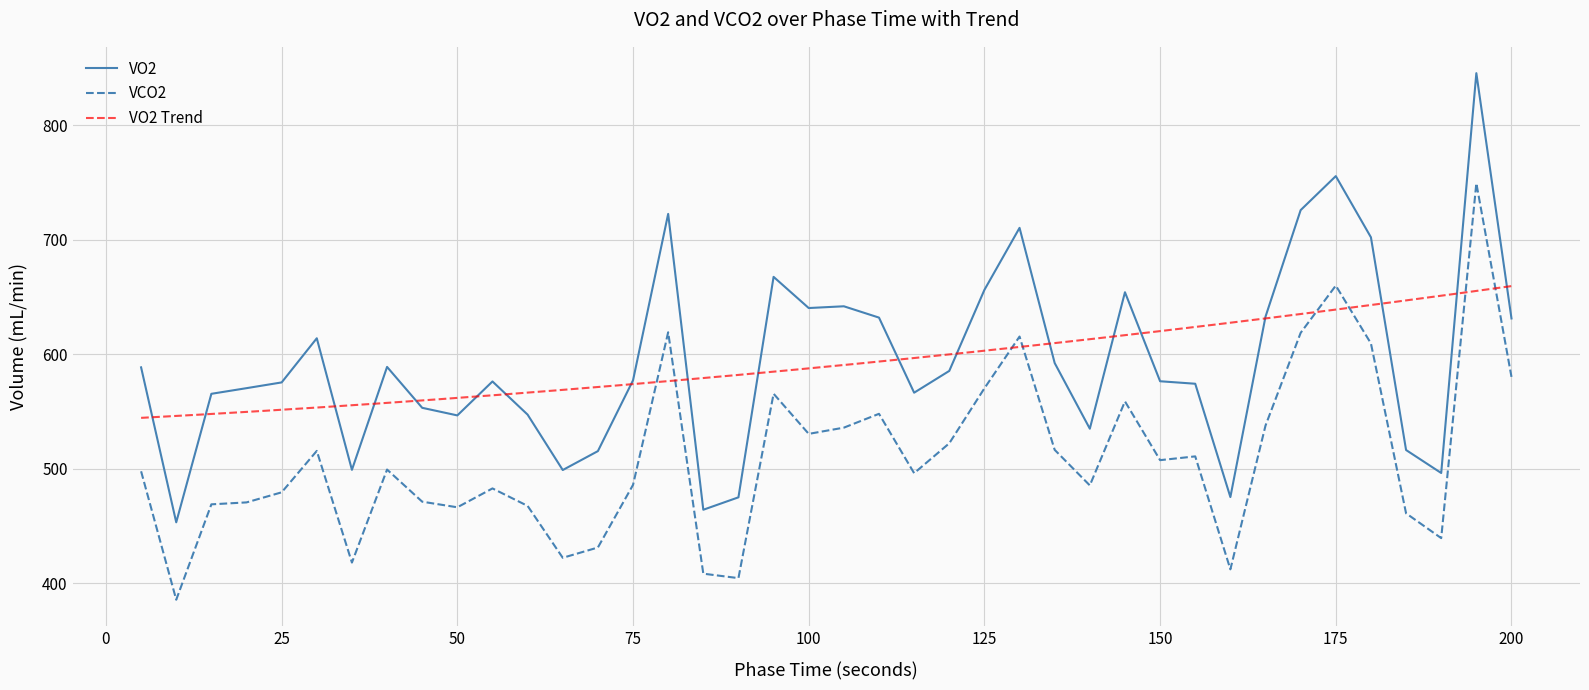

The value of VCO2 at 75 is 773.9. True or false?

False